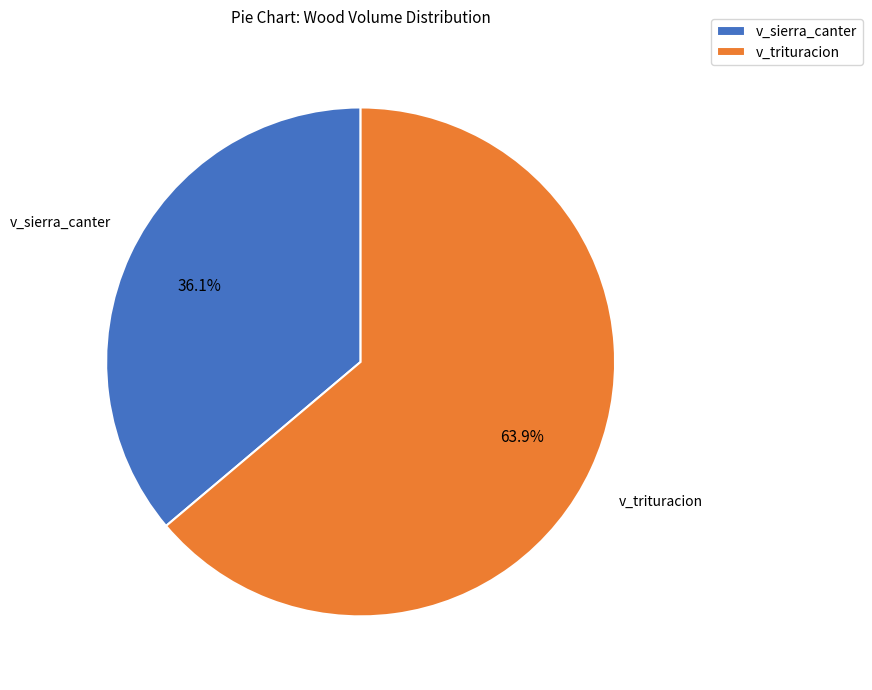

Is there any slice that represents more than half of the pie?

Yes